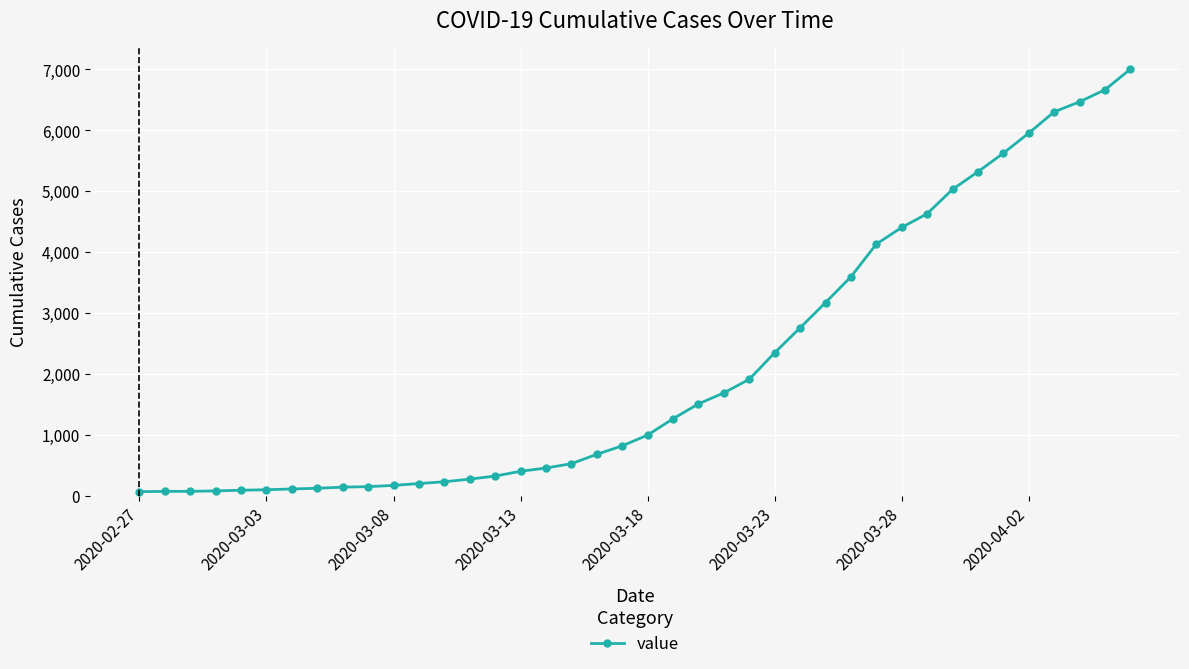

What is the greatest value displayed?

7003